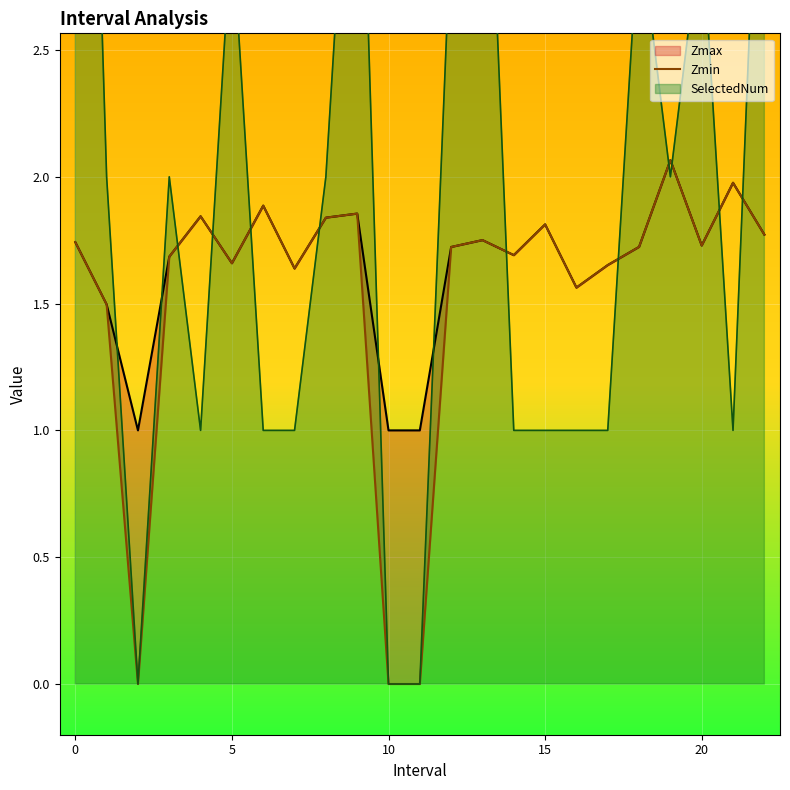

Is it true that Zmin equals 1.6 at 7?

True